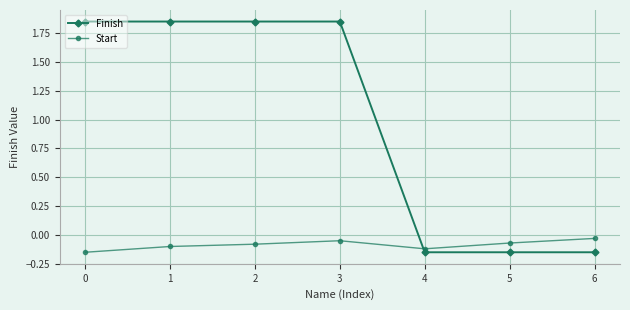

True or false: Start and Finish intersect in this chart.

True